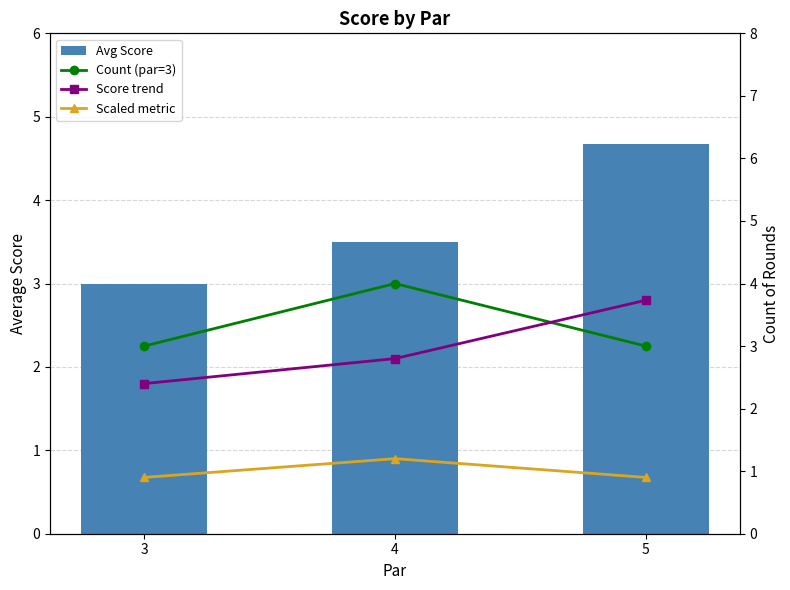

How many data points in Count (par=3) are above 3?

1